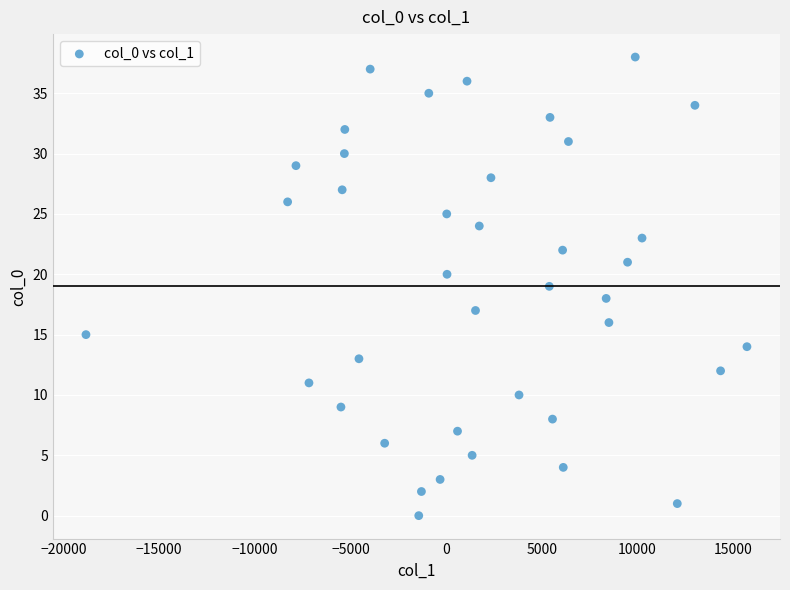

What is the range of Y values (max minus min)?

38